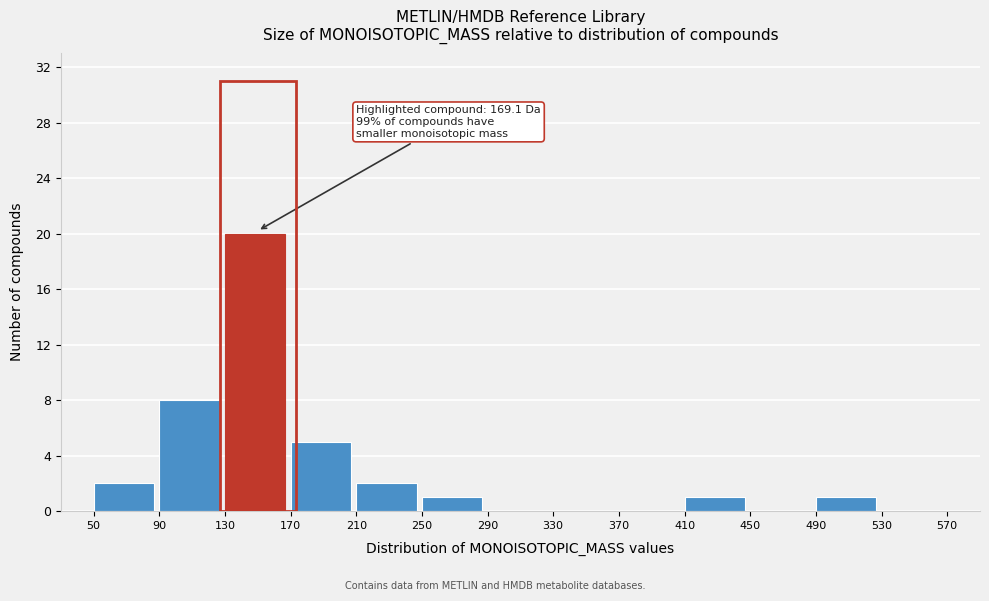

Which range on the x-axis has the tallest bar?

130 to 170